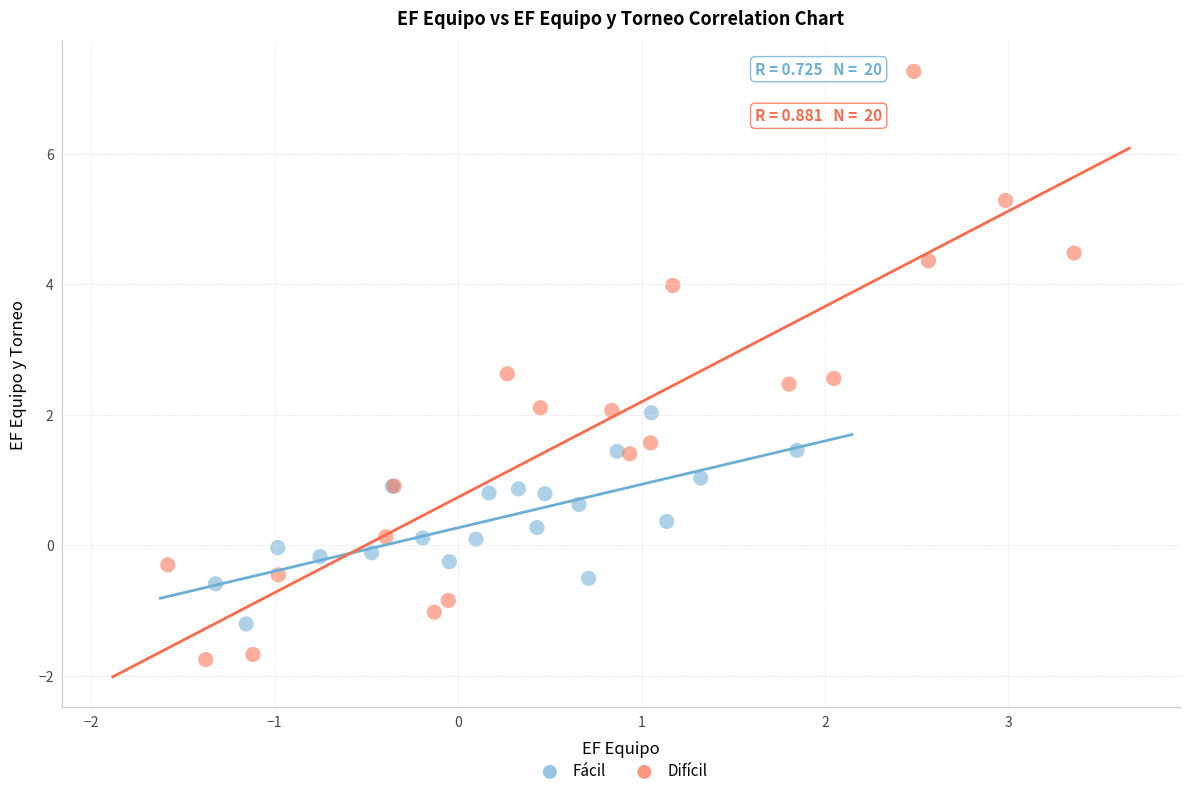

What are all the series names shown in the legend?

Fácil, Difícil